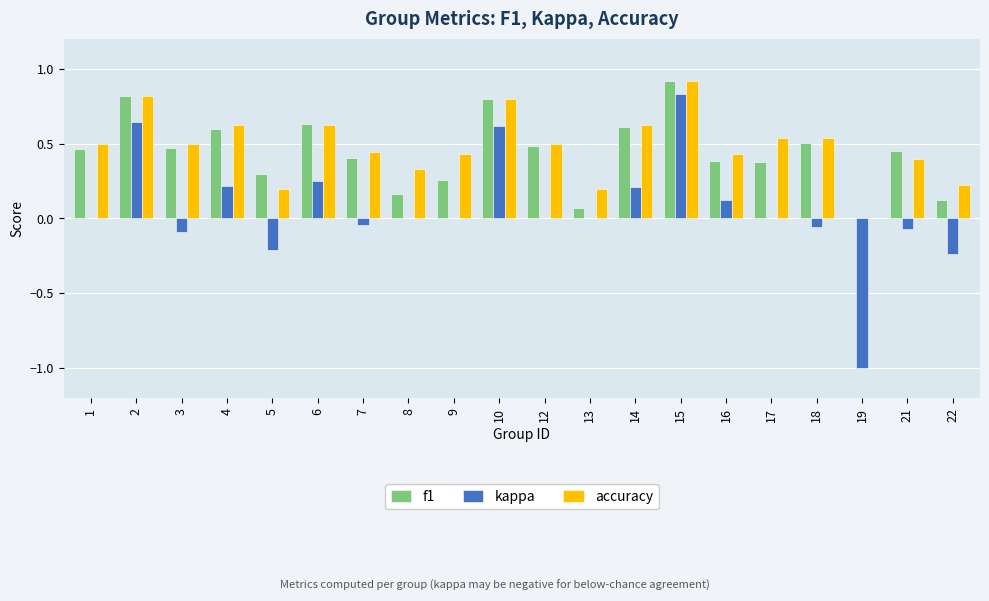

The accuracy series shows 0.3 at 9. True or false?

False